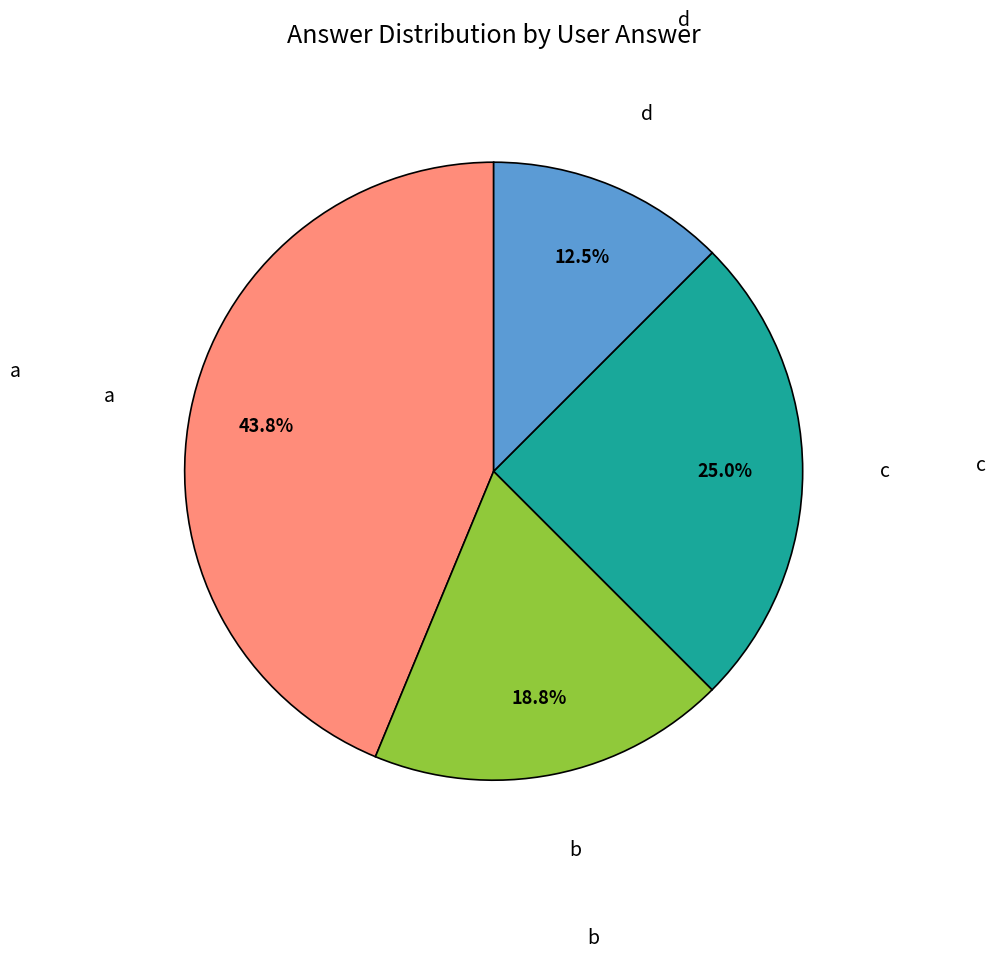

To the nearest percent, what is the difference between the largest and smallest slice percentages?

31%